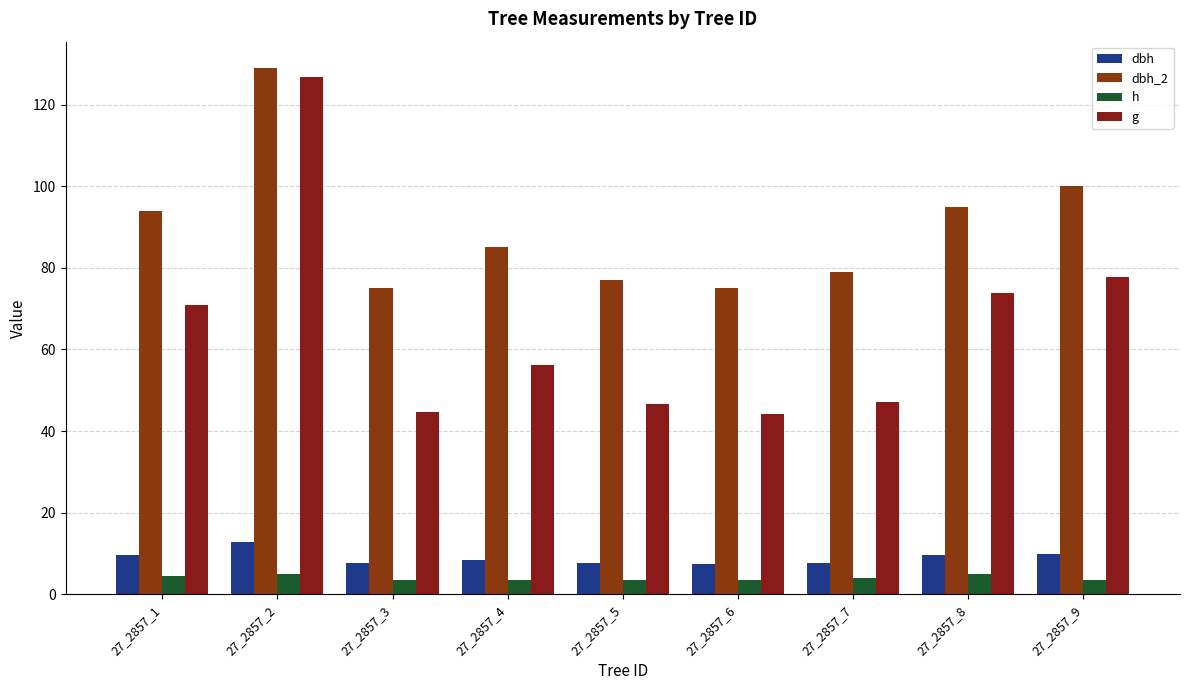

Where does the g series first go above 56?

27_2857_1